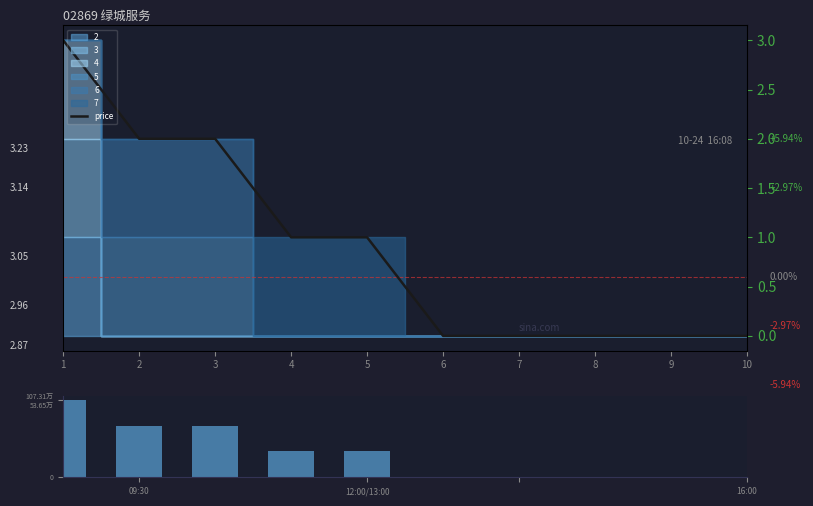

How many values in the volume series exceed 1?

3